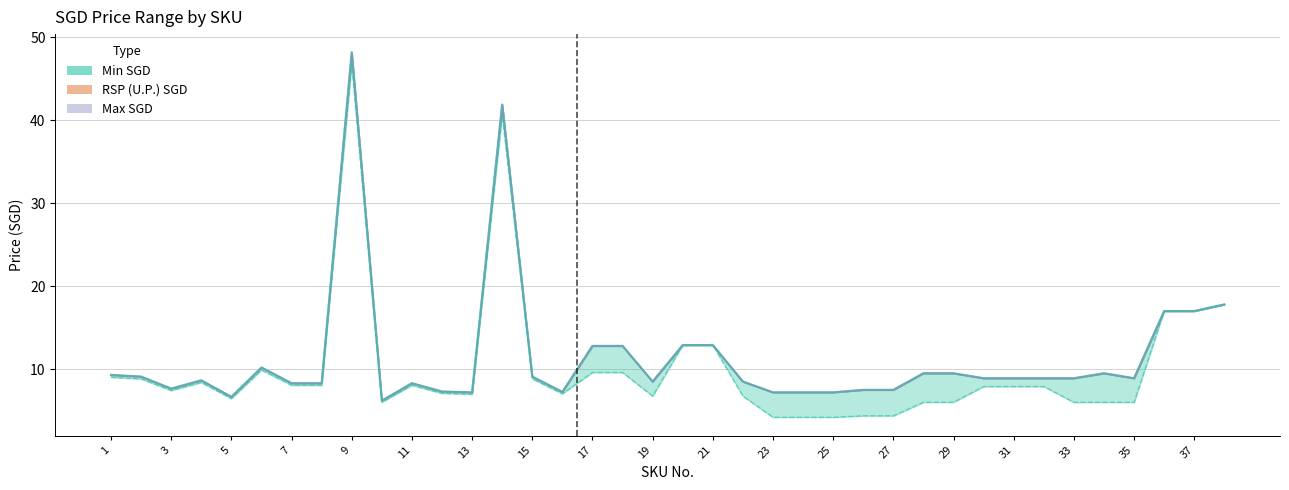

At which label is Max SGD closest to 27?

38